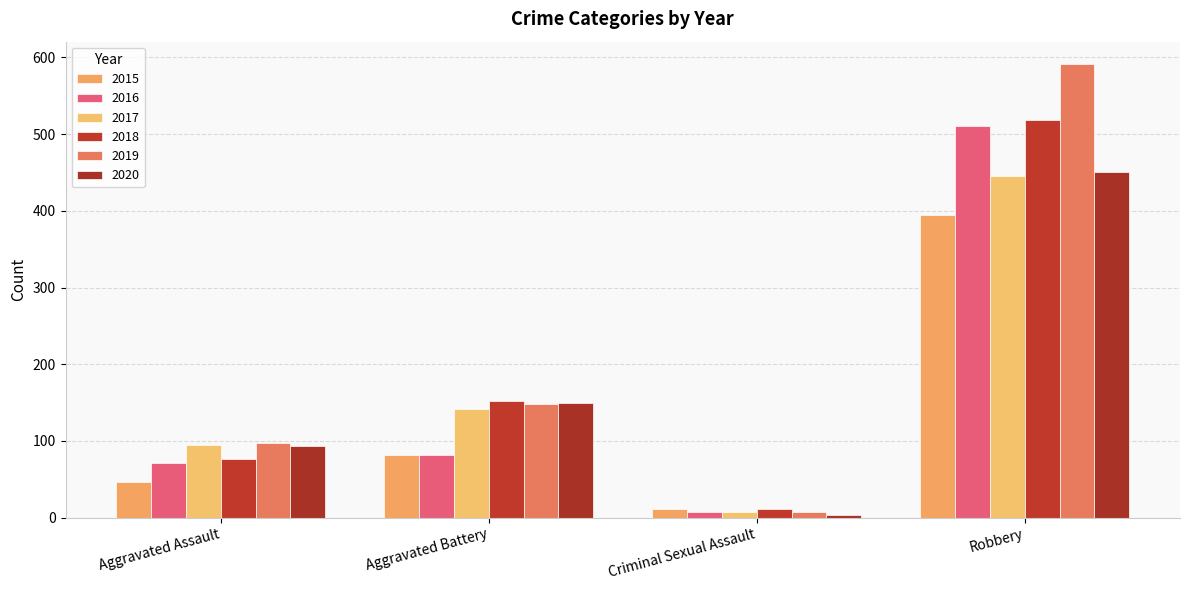

At Aggravated Assault, list the series in order from smallest to largest.

2015, 2016, 2018, 2020, 2017, 2019